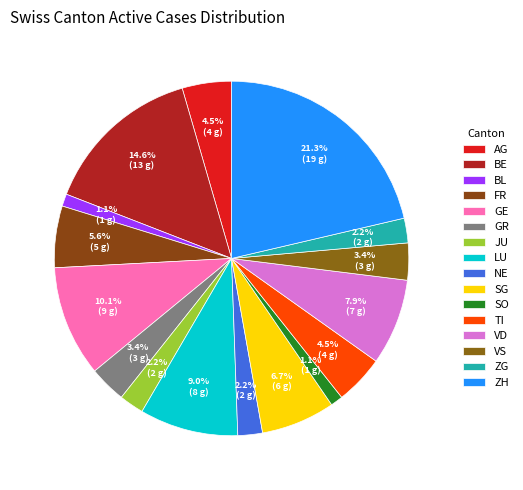

Count the number of slices in the pie.

16